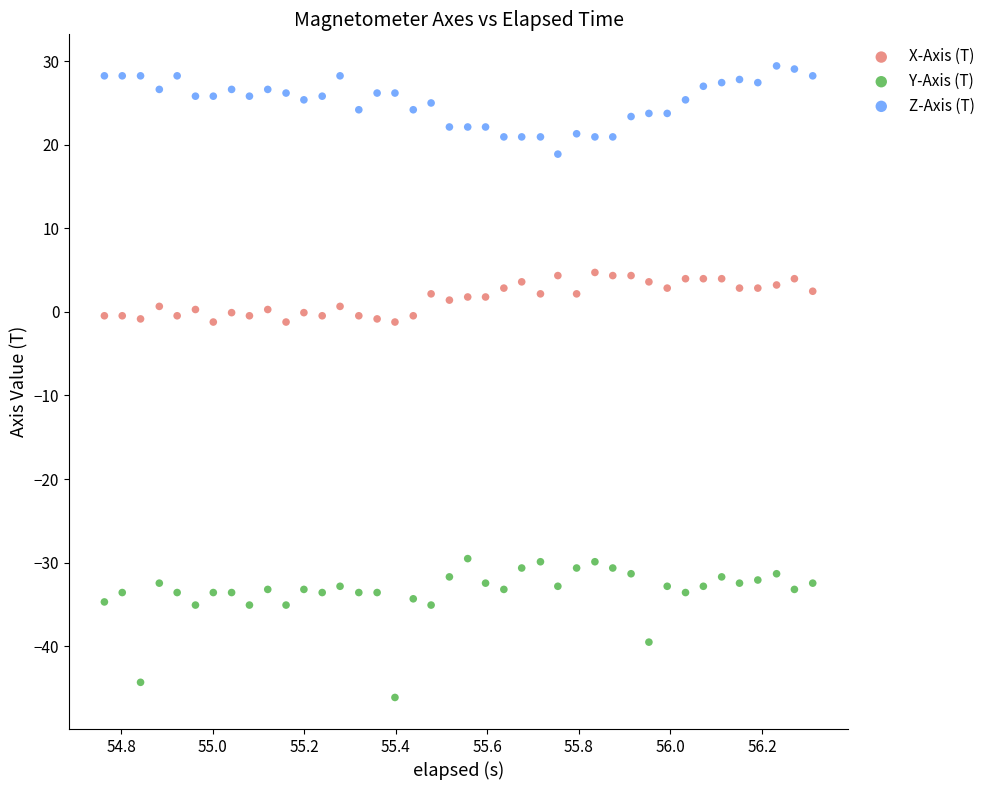

What are all the series names shown in the legend?

X-Axis (T), Y-Axis (T), Z-Axis (T)